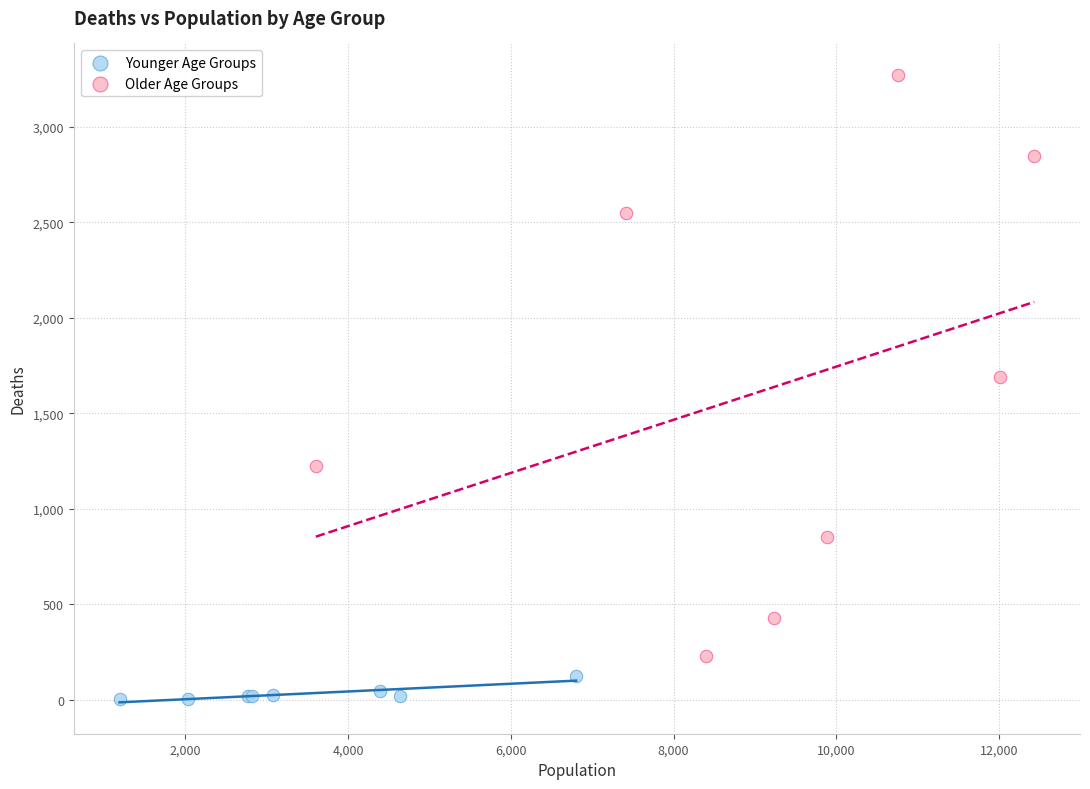

What are all the series names shown in the legend?

Younger Age Groups, Older Age Groups